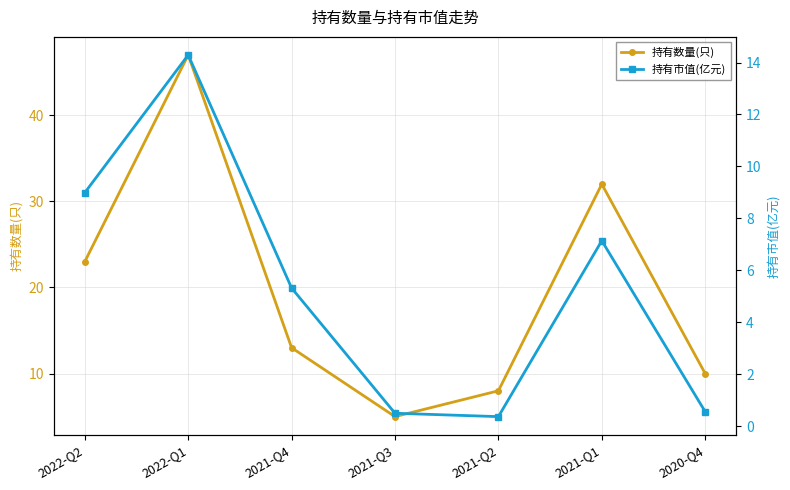

At which category does 持有数量(只) reach its first local valley?

2021-Q3